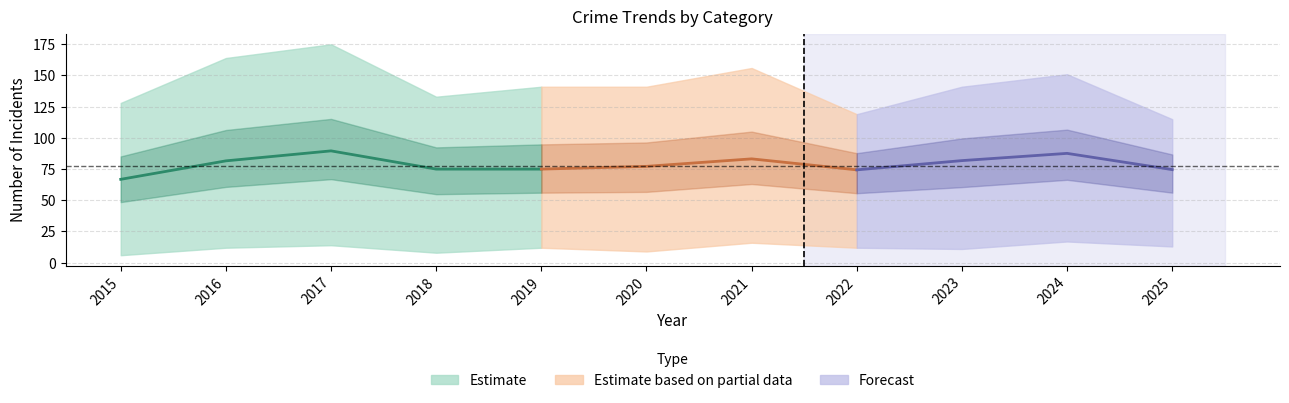

Does the chart have visible grid lines?

Yes